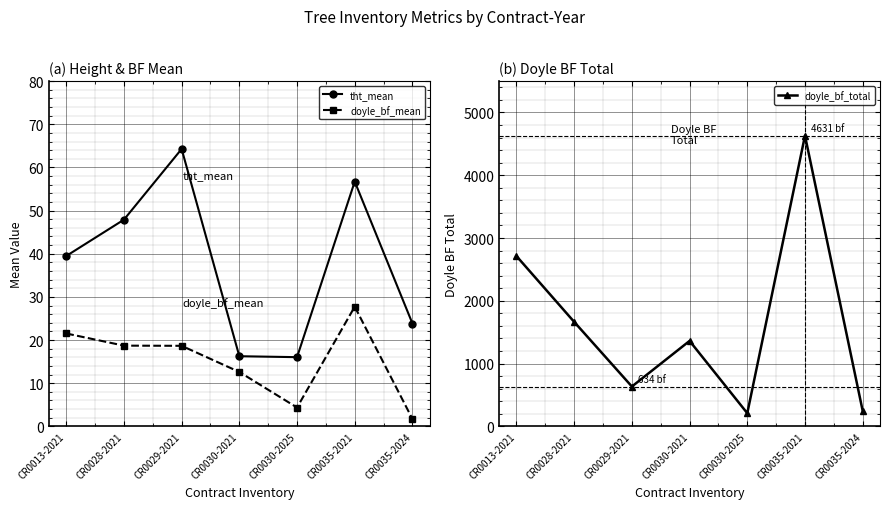

What is the sum of the doyle_bf_total values at CR0029-2021 and CR0030-2021?

1995.4